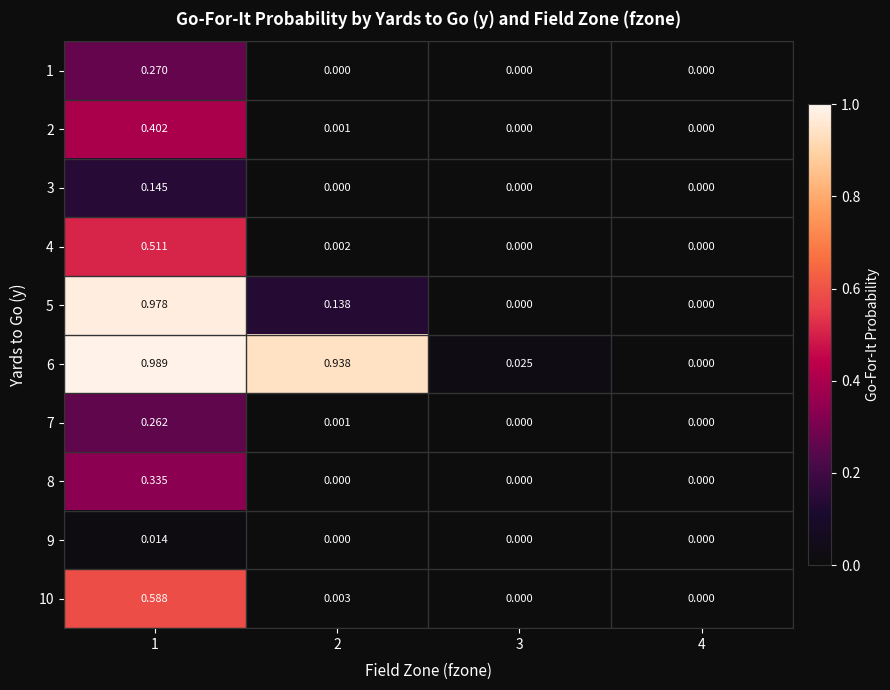

Count the number of data series in this chart.

10